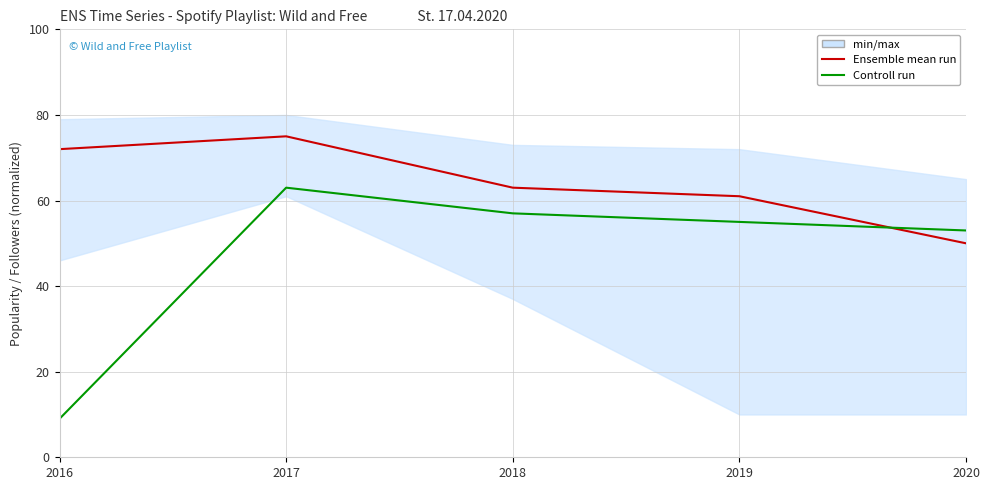

Reading left to right, extract all data points from this chart.

Ensemble mean run: 2016=72	2017=75	2018=63	2019=61	2020=50
Controll run: 2016=9	2017=63	2018=57	2019=55	2020=53